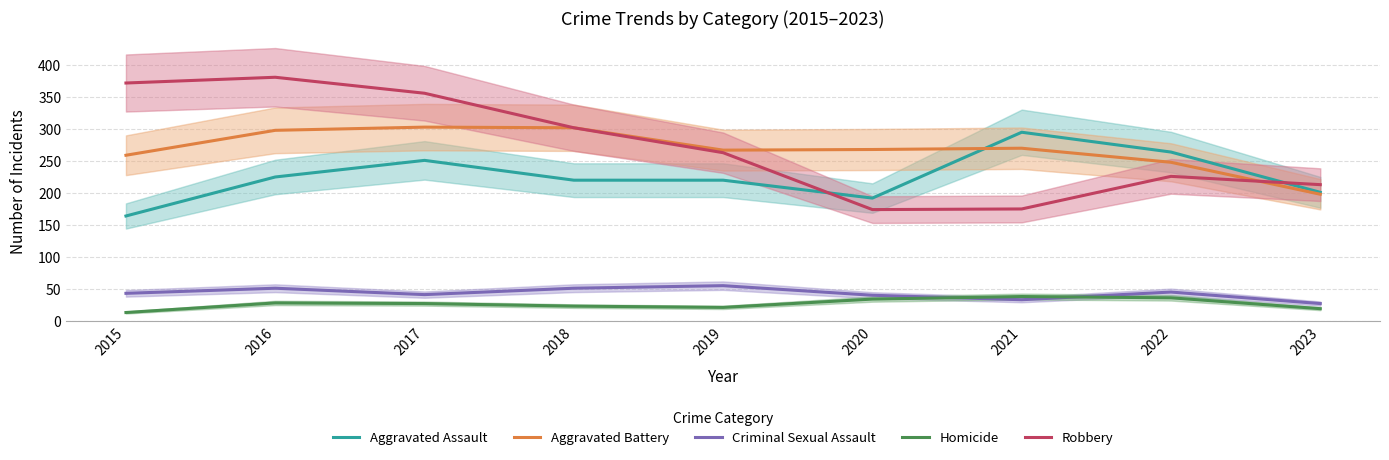

Reading left to right, what are all the values shown in this chart?

Aggravated Assault: 164	225	251	220	220	192	295	264	201
Aggravated Battery: 259	298	303	302	267	268	270	248	198
Criminal Sexual Assault: 43	51	41	51	55	40	33	45	27
Homicide: 13	28	27	23	21	34	38	36	19
Robbery: 372	381	356	302	263	174	175	226	213